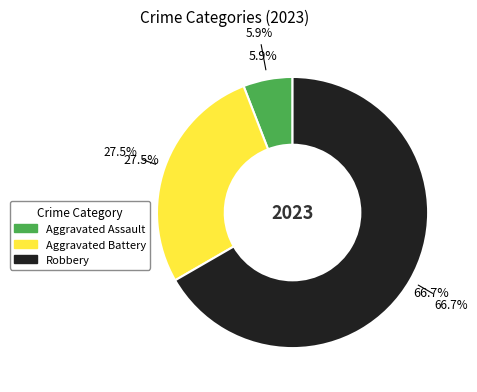

Which category has the biggest portion of the pie?

Robbery